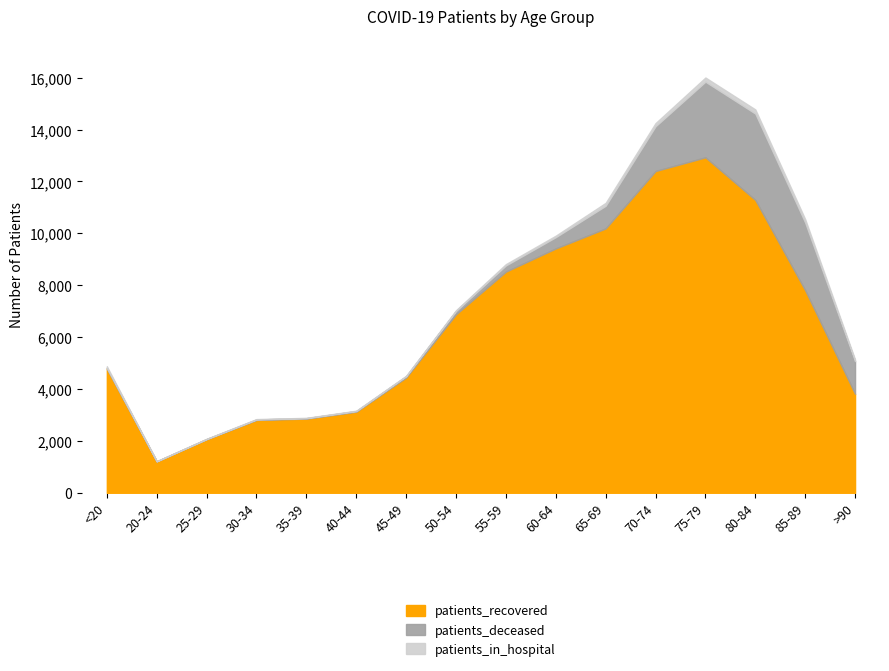

True or false: patients_deceased has more than 2 interior local peaks.

False